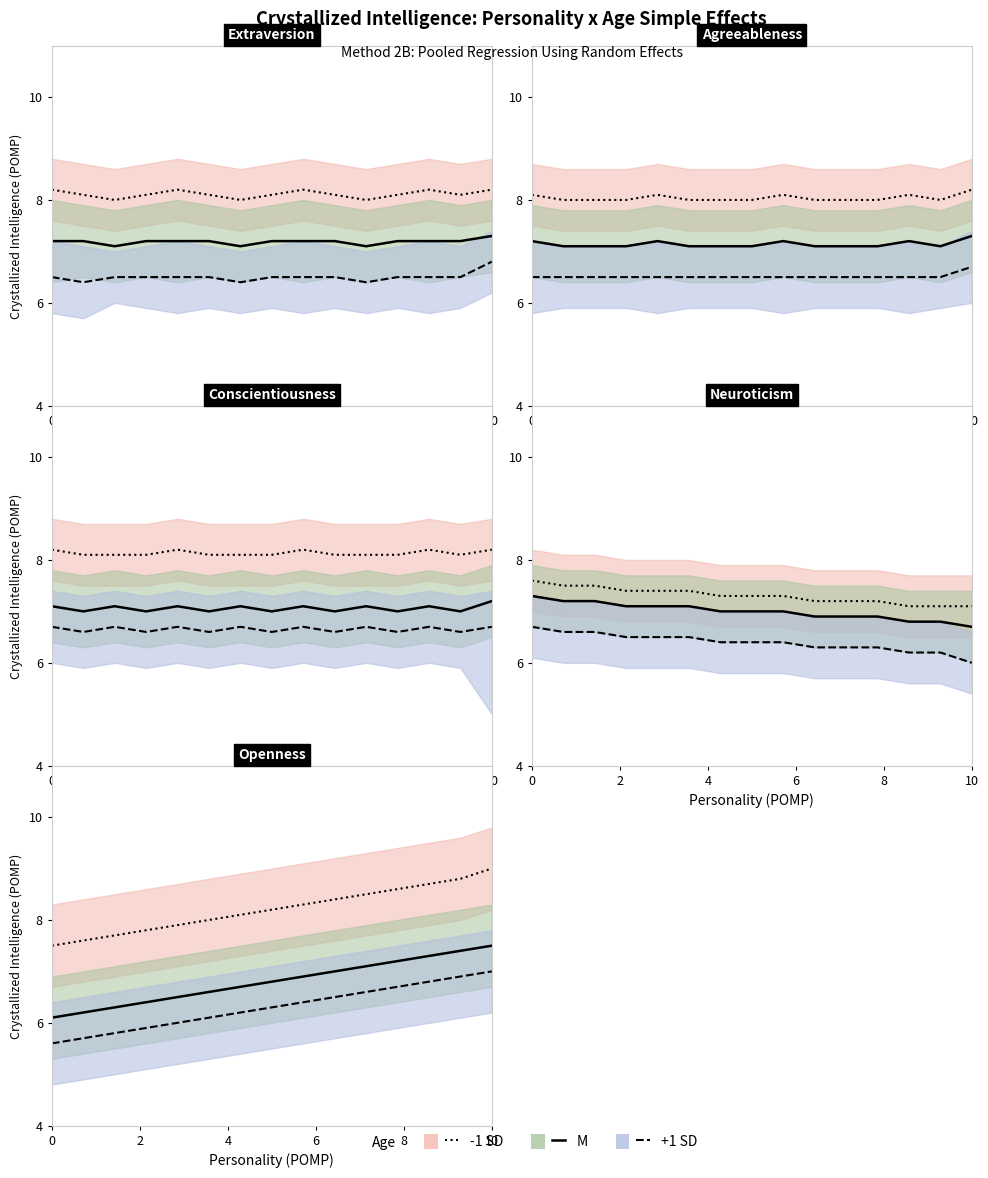

What is the label of the 6th point from the left?

10